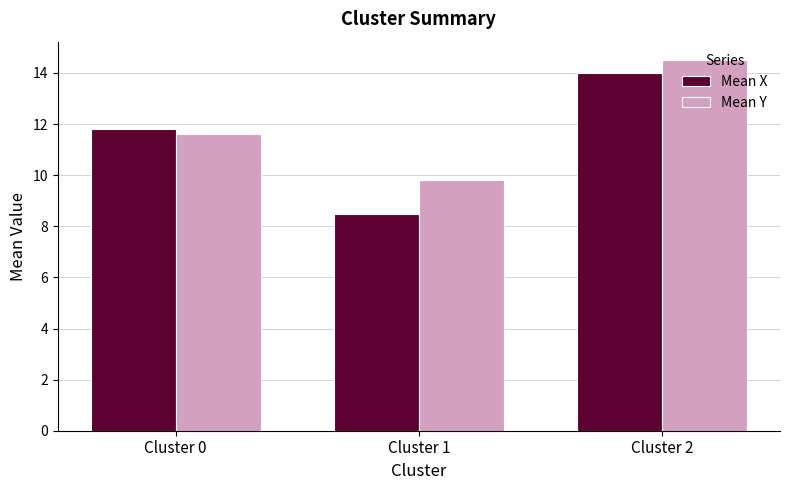

How many Mean Y values are between 9 and 14?

2